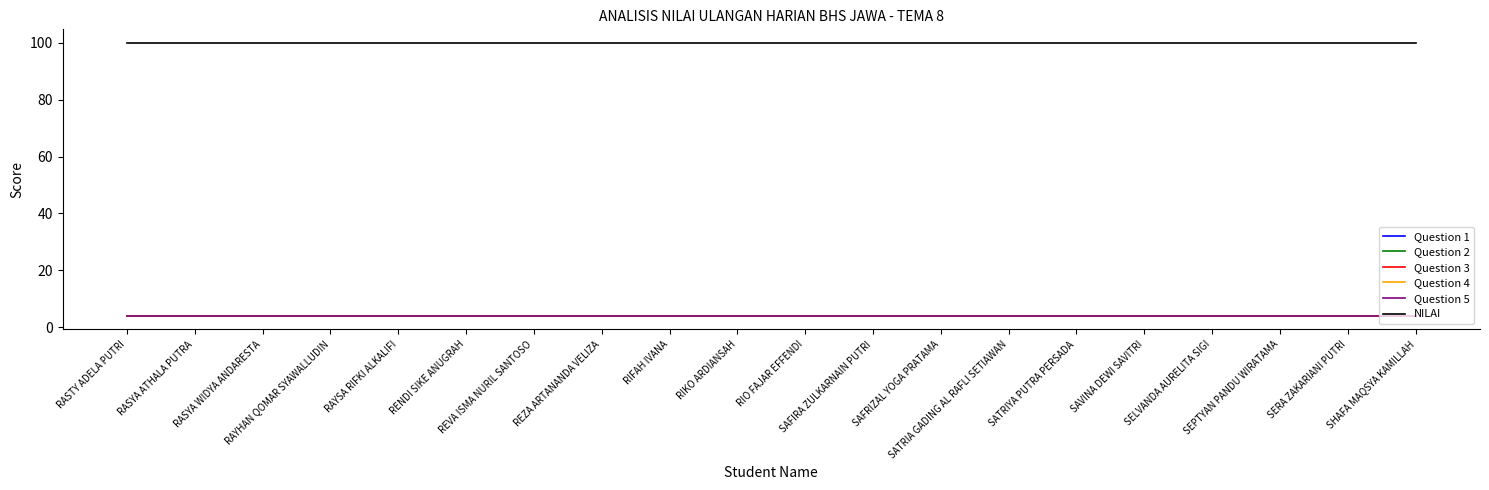

True or false: Question 5 and Question 2 cross at least once.

False